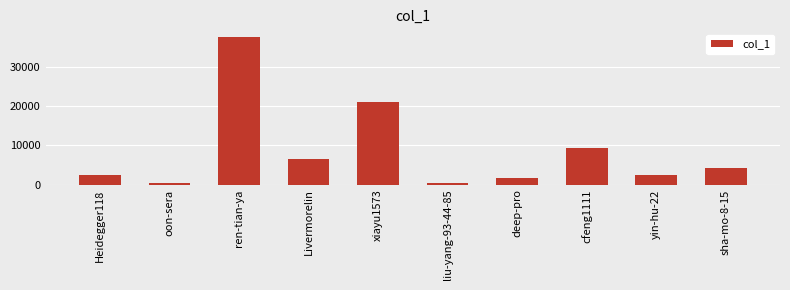

What is the change in value from xiayu1573 to deep-pro?

-19397